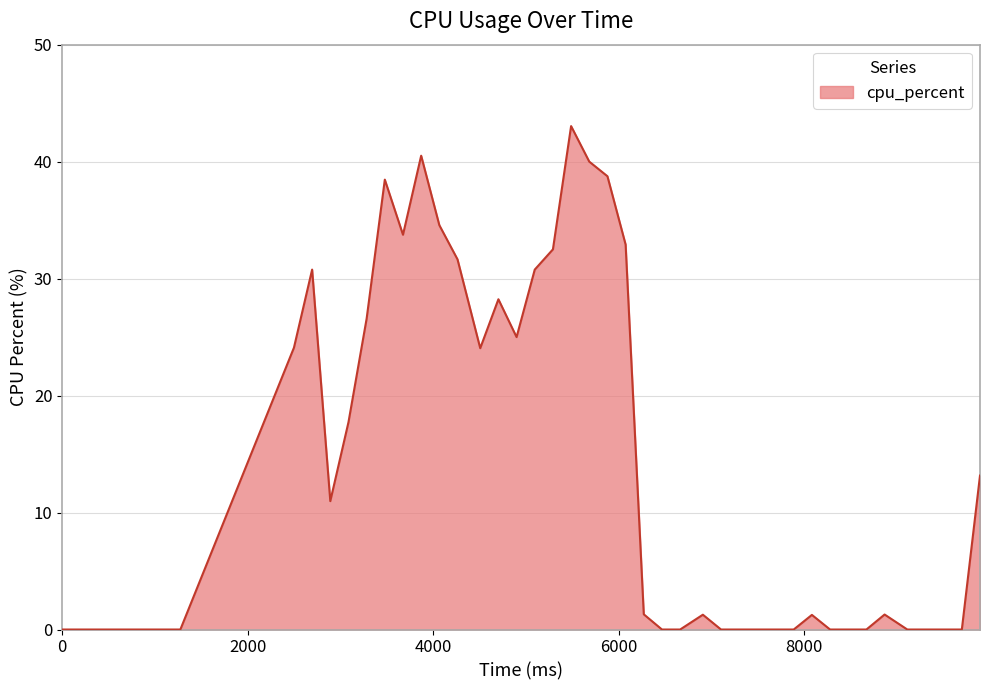

What is the difference between the maximum and minimum values?

43.0